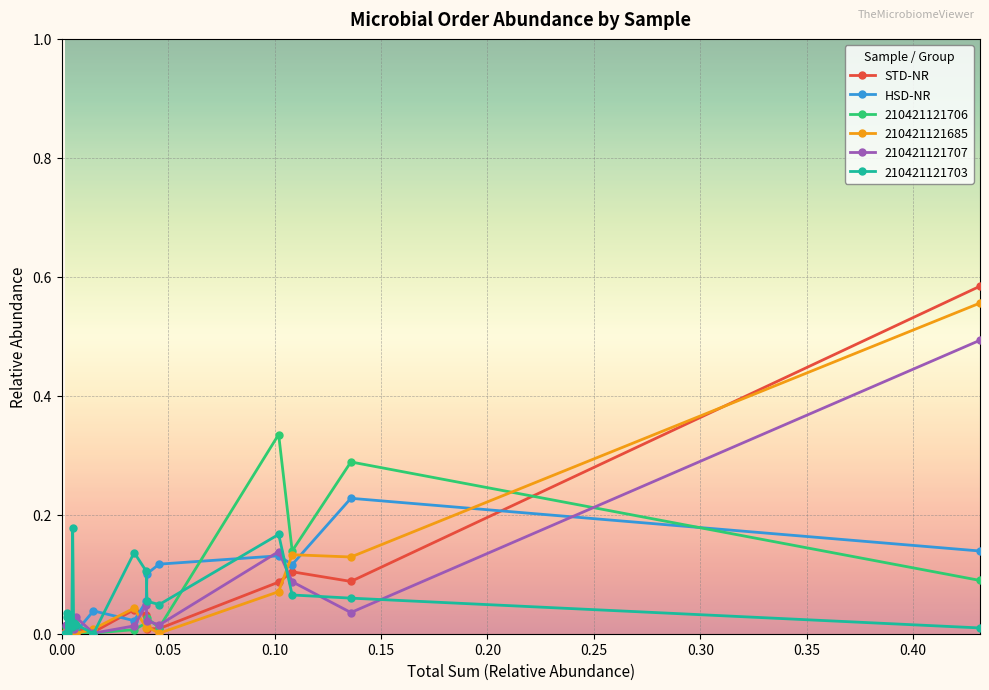

Which series has the widest spread of values?

STD-NR